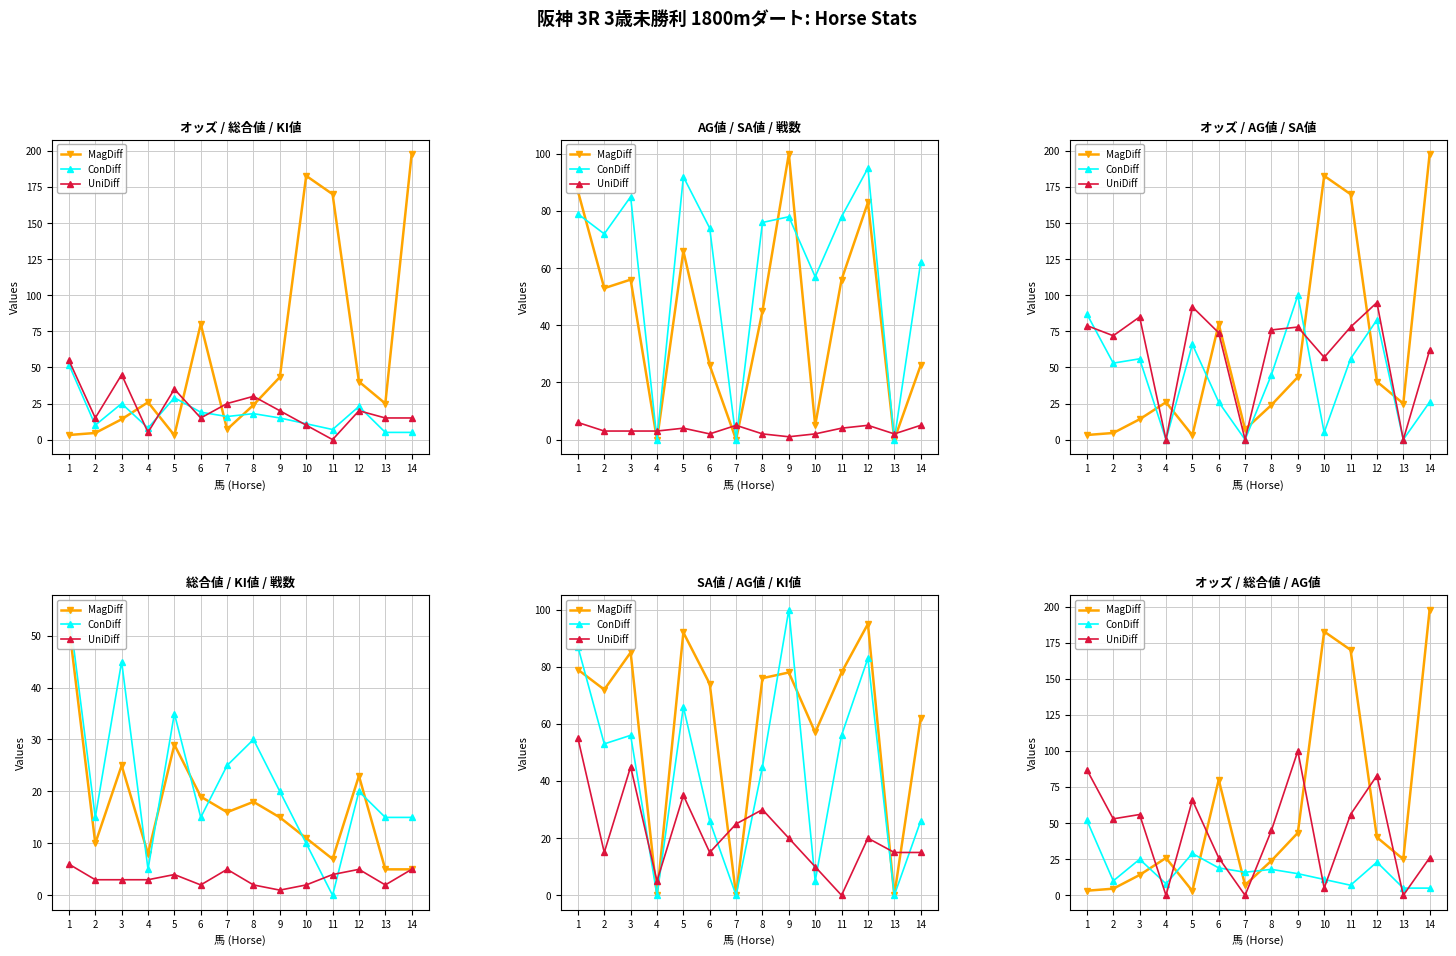

At which label is MagDiff closest to 100?

6